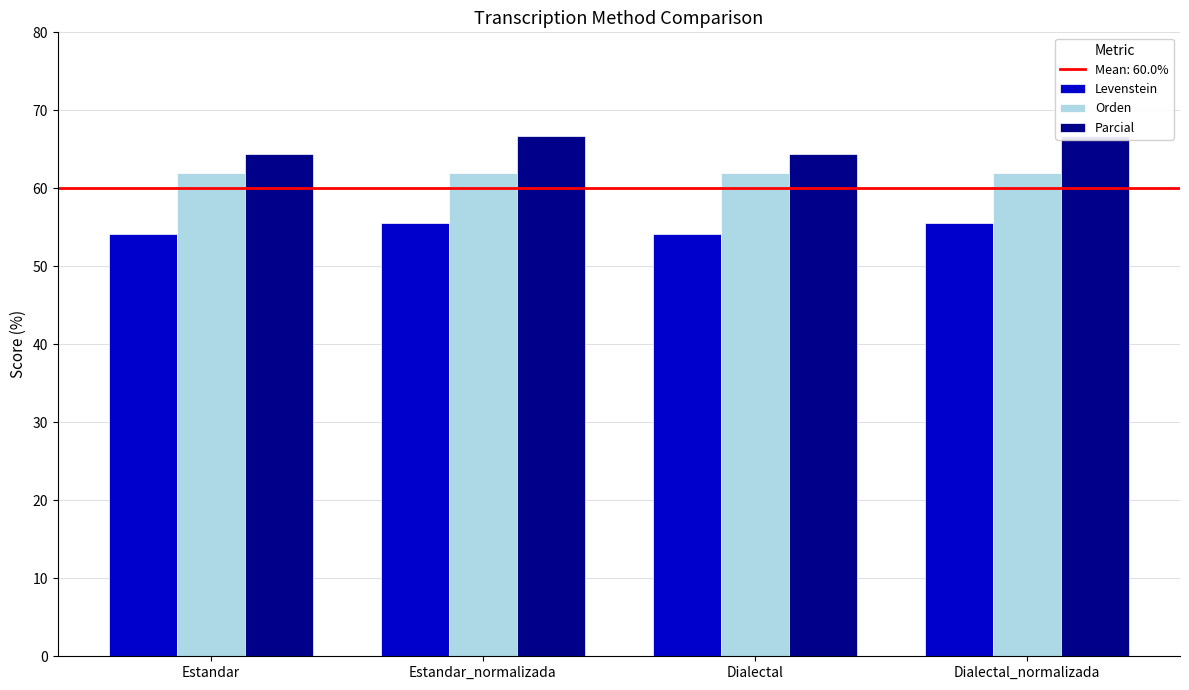

Which category has the lowest value in the Levenstein series?

Estandar